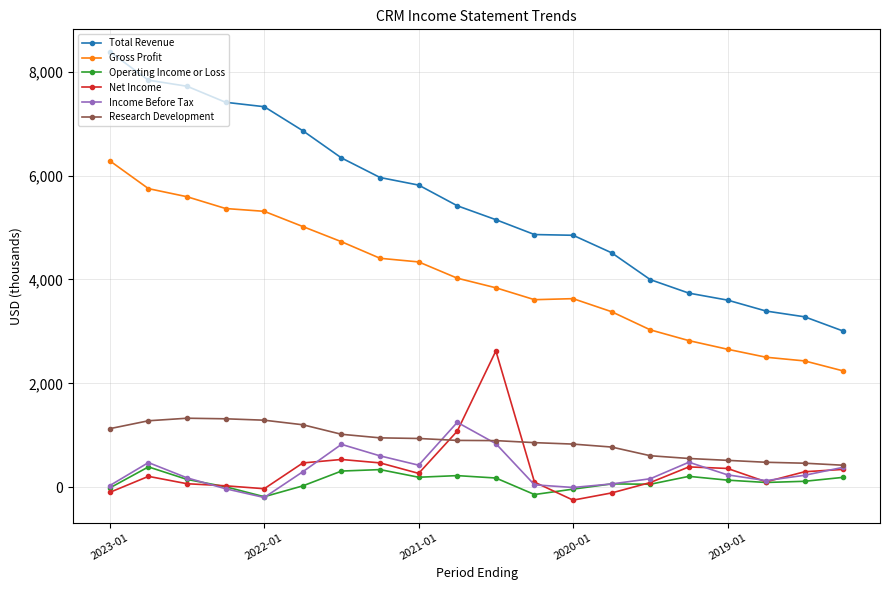

Which series has the largest range (max minus min)?

Total Revenue